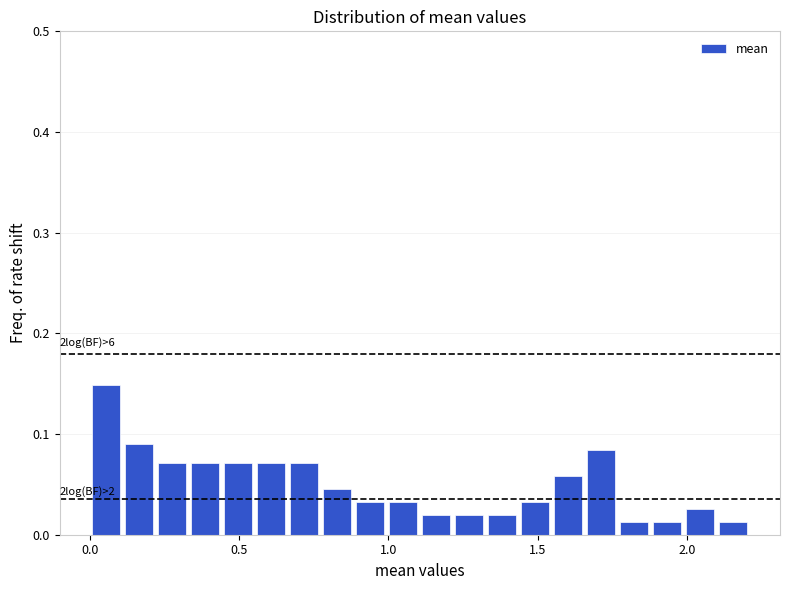

Read against the x-axis, roughly where is the centre of the tallest bar?

0.05